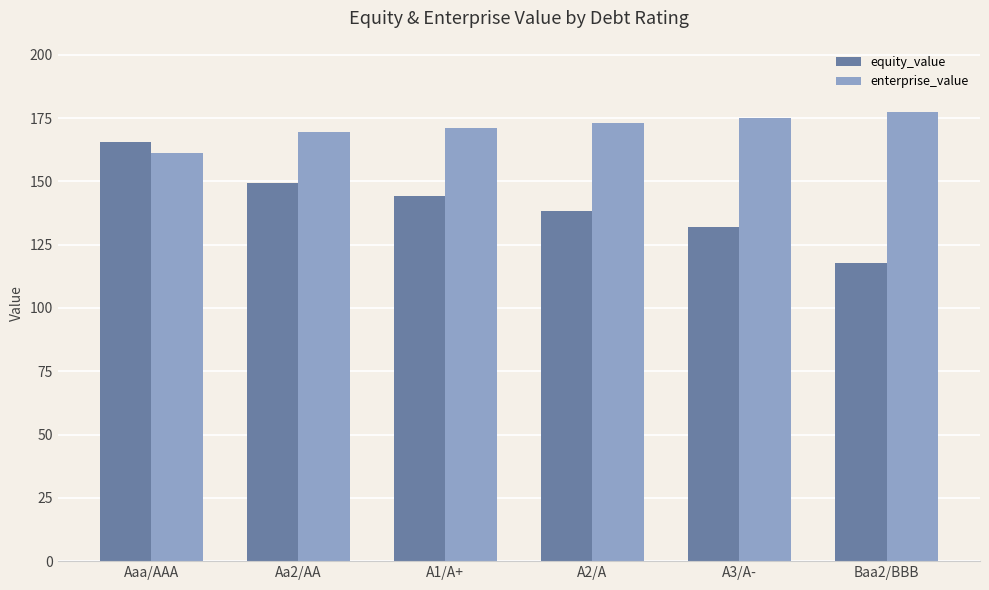

At which label does equity_value reach its peak?

Aaa/AAA